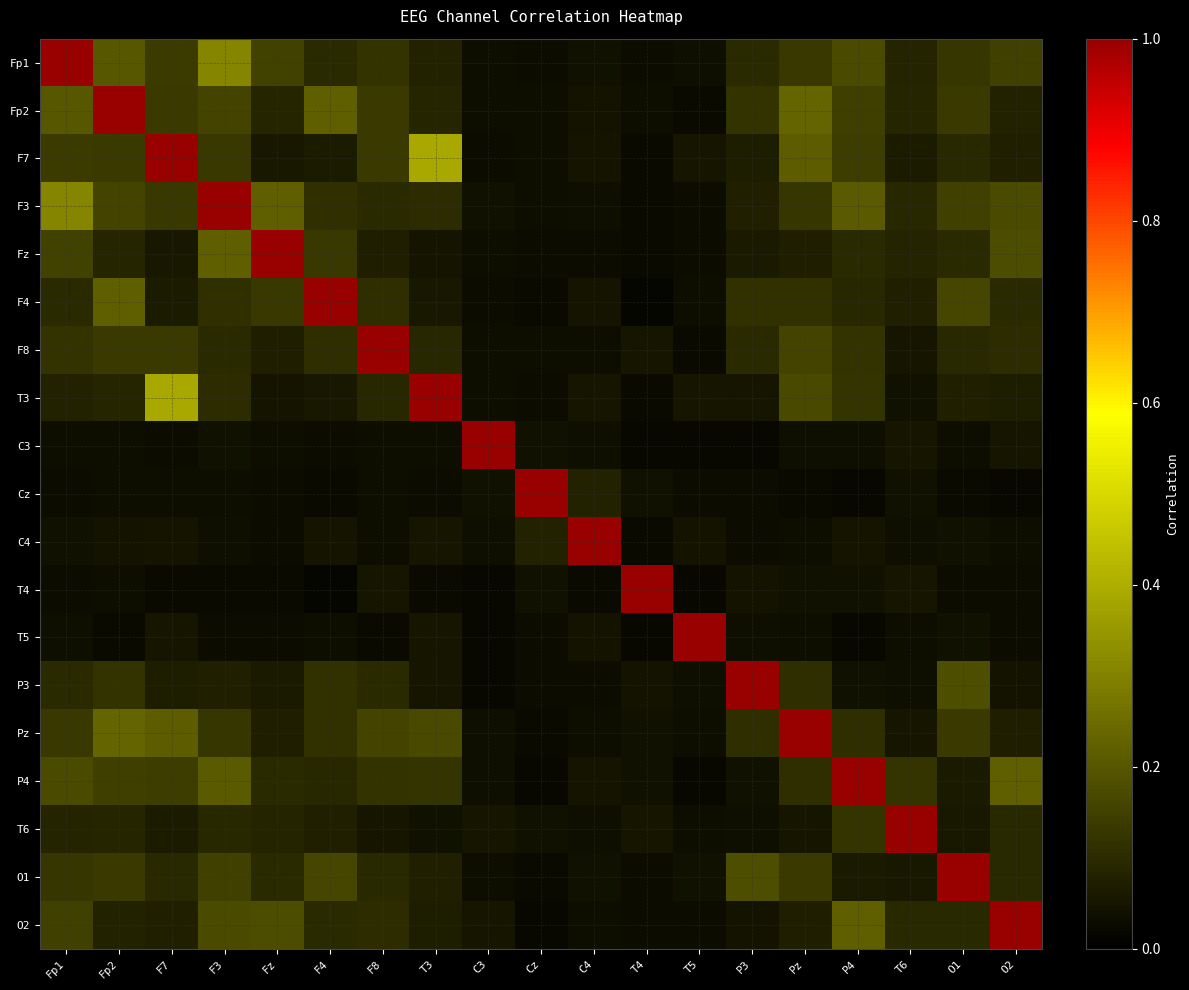

At which category is the sum across all series the highest?

F3